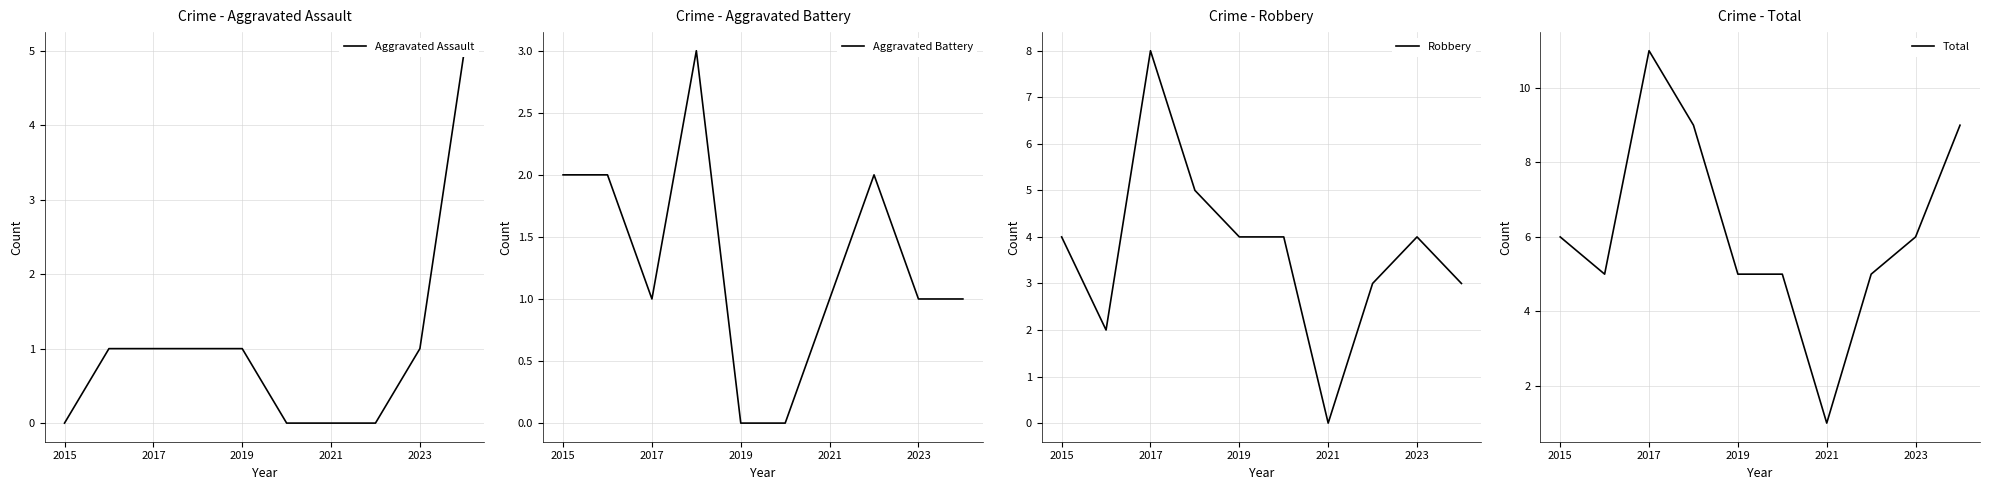

The Total series shows 6 at 2023. True or false?

True